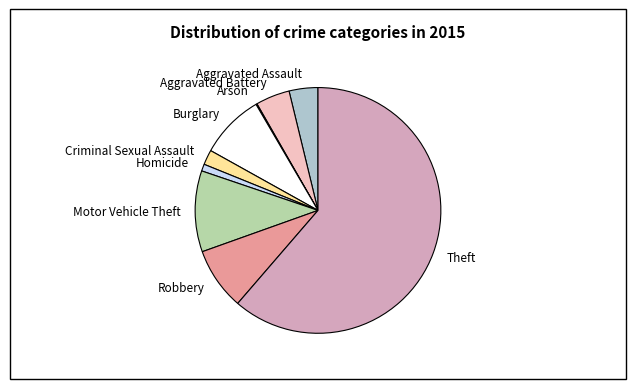

Which category has the biggest portion of the pie?

Theft